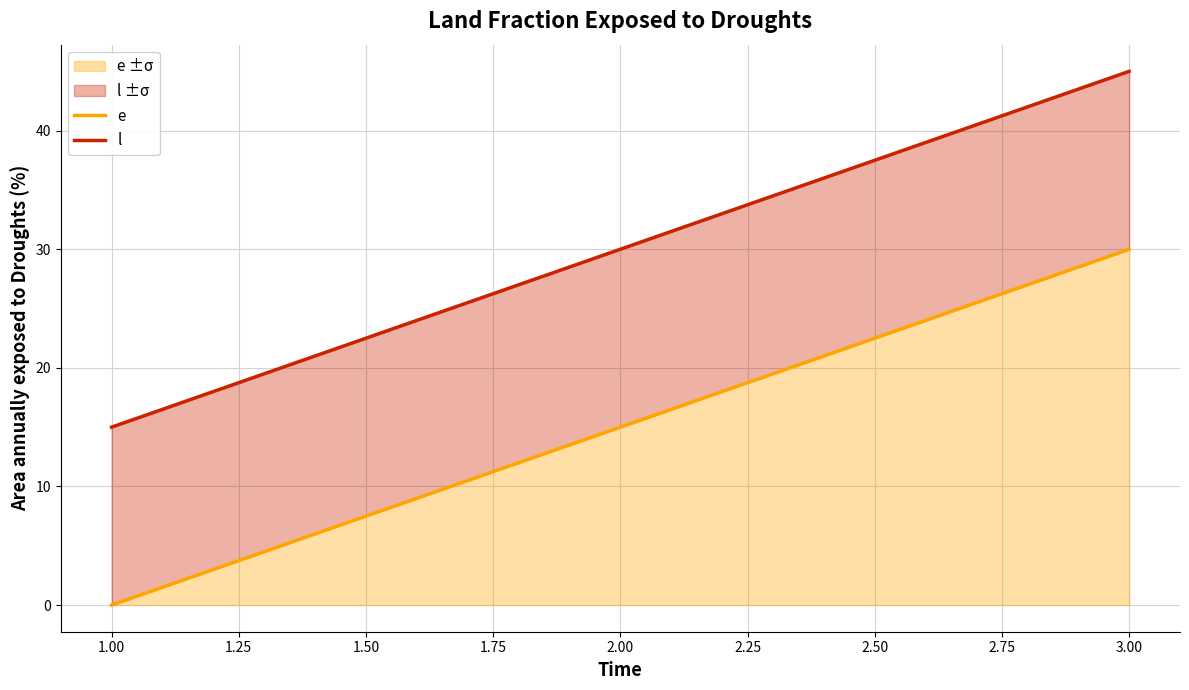

The e ±σ series shows 0 at 1.00. True or false?

True